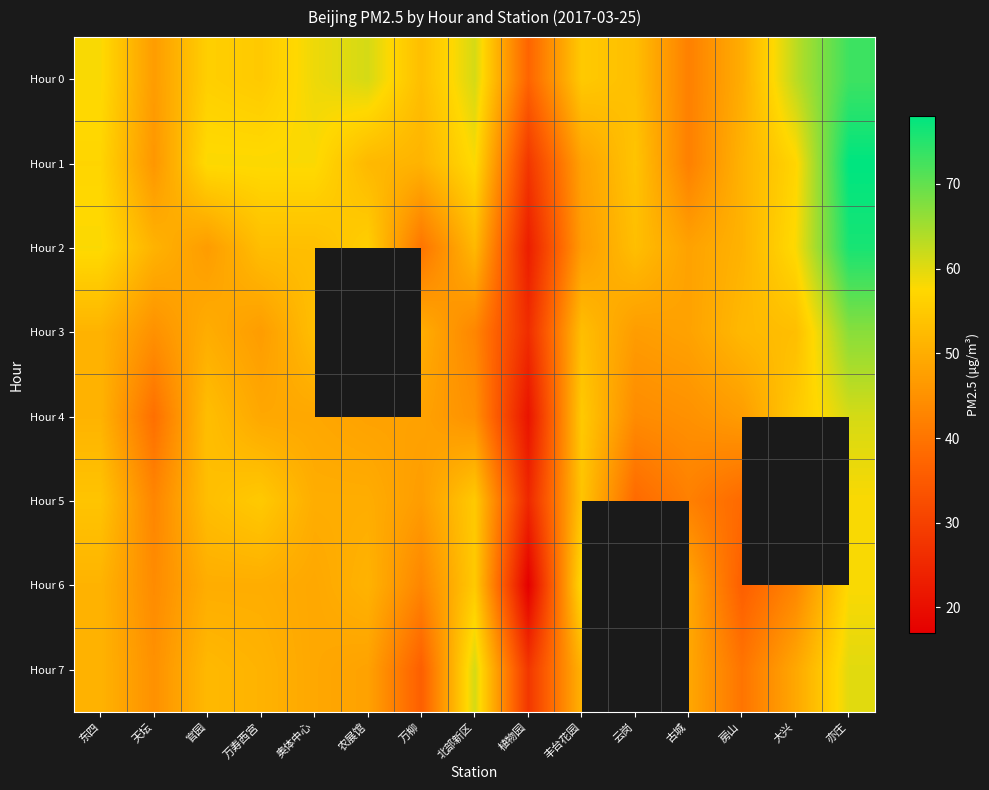

At which label is Hour 2 closest to 49?

古城